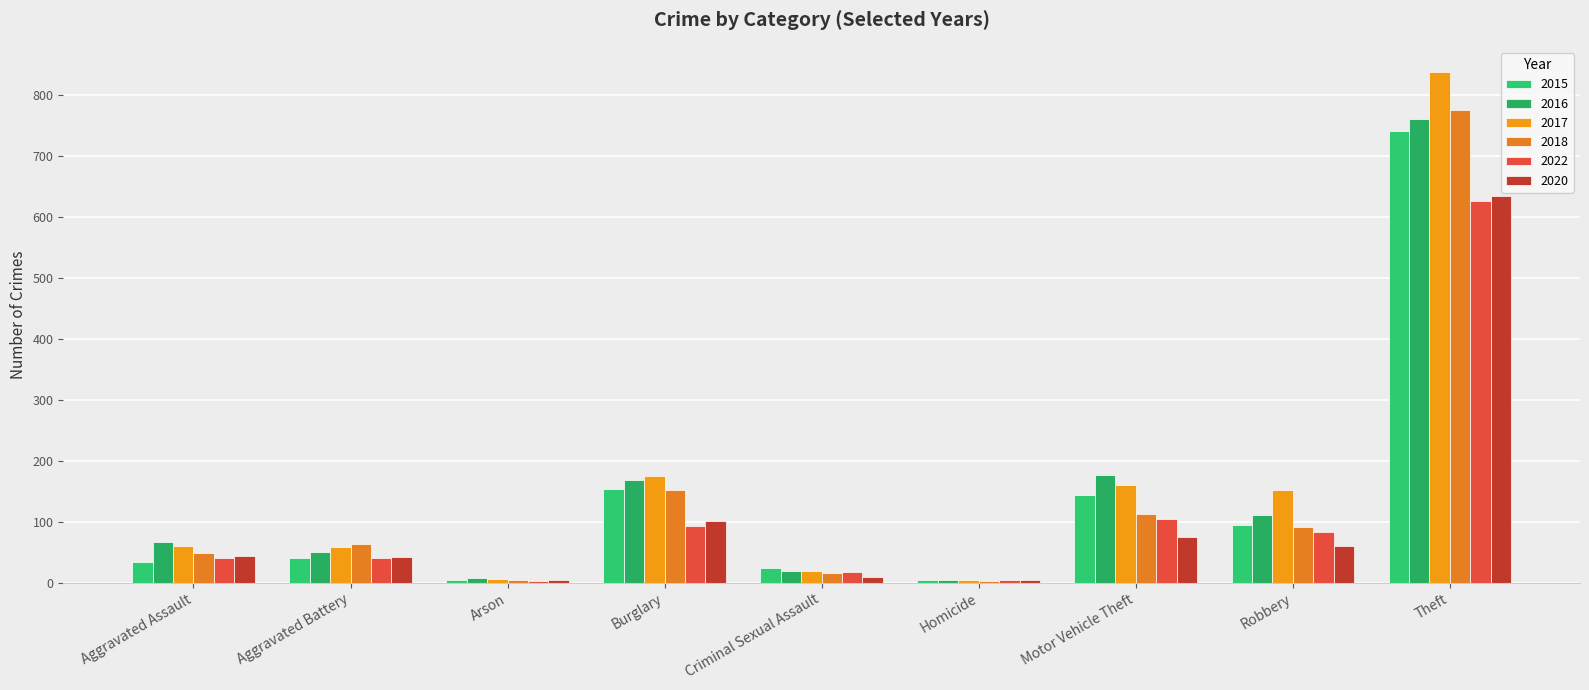

Which series changed the most between Aggravated Battery and Theft?

2017